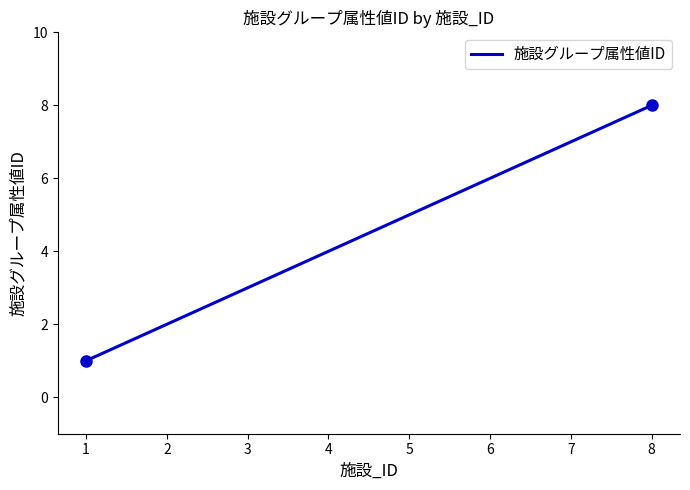

True or false: there are more than 1 points higher than both neighbors.

False